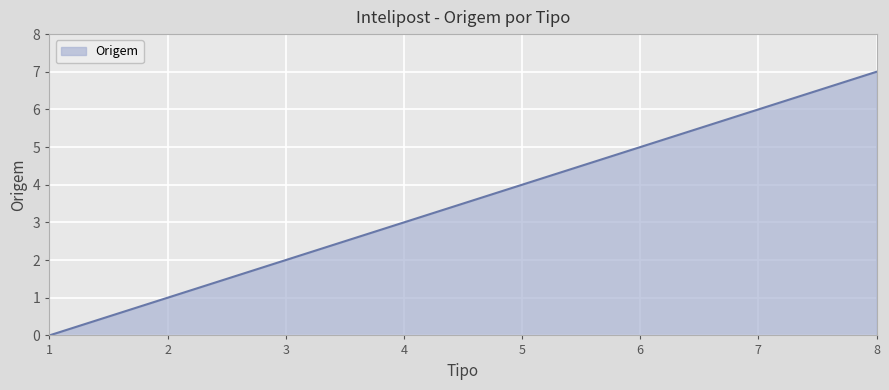

Count the number of data series in this chart.

1